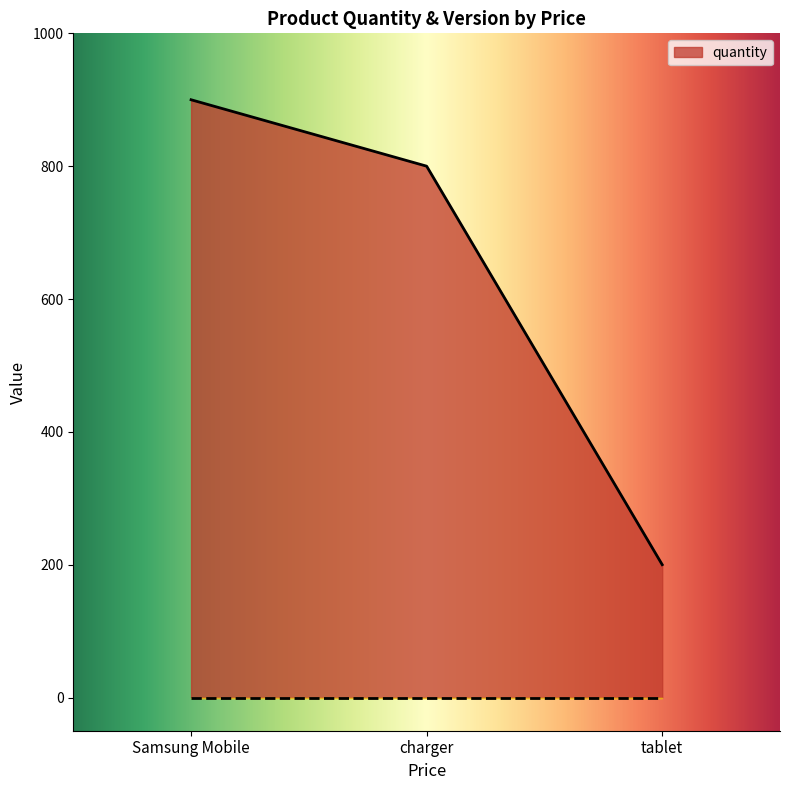

Reading left to right, extract all data points from this chart.

900	800	200